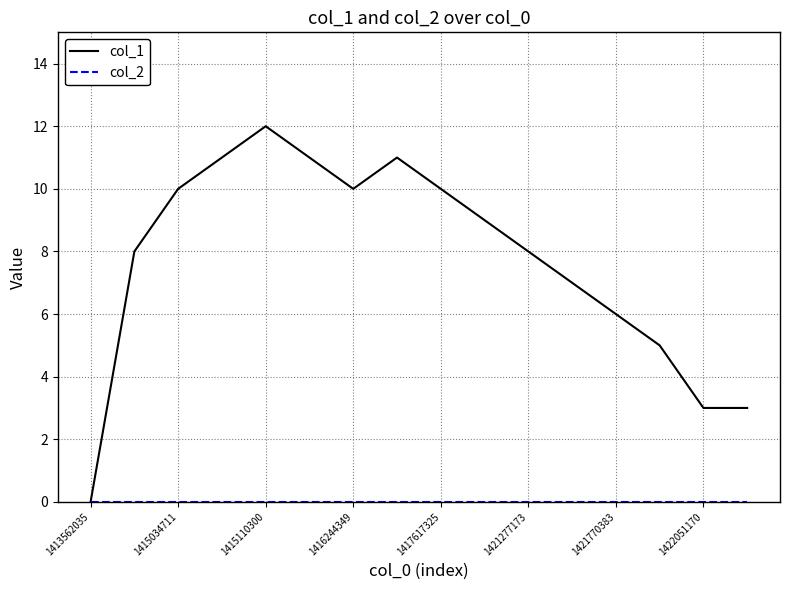

Which series has the largest total across all categories?

col_1